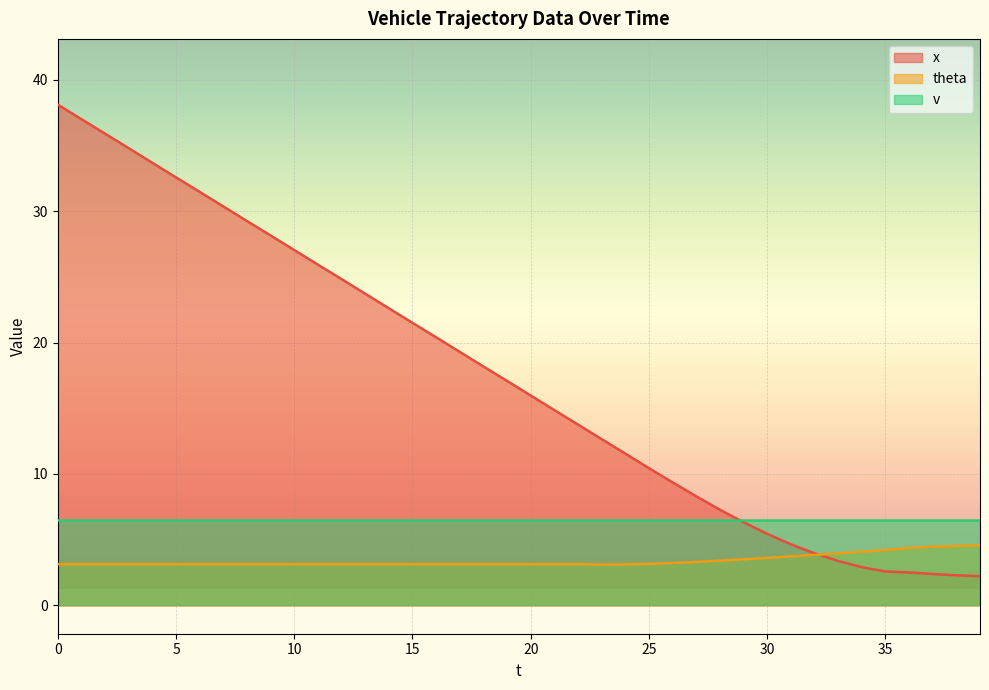

Which category has the highest value in the theta series?

39